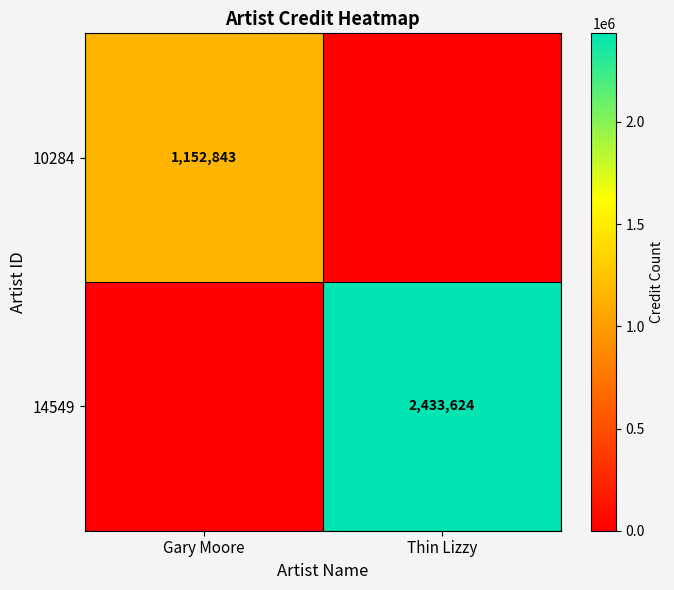

Is it true that 14549 equals 3231589 at Thin Lizzy?

False